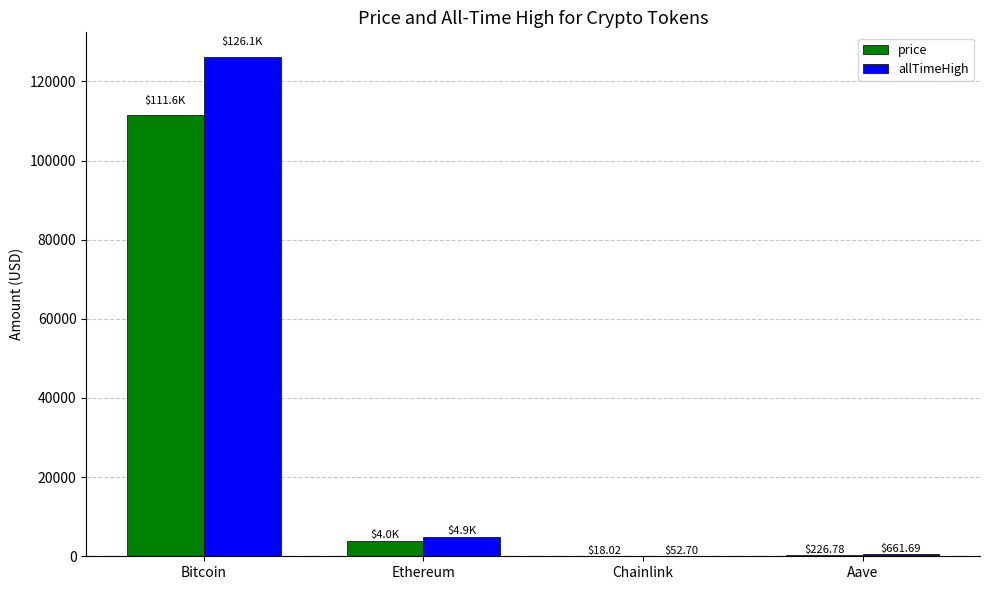

Where does the price series first go above 3956?

Bitcoin